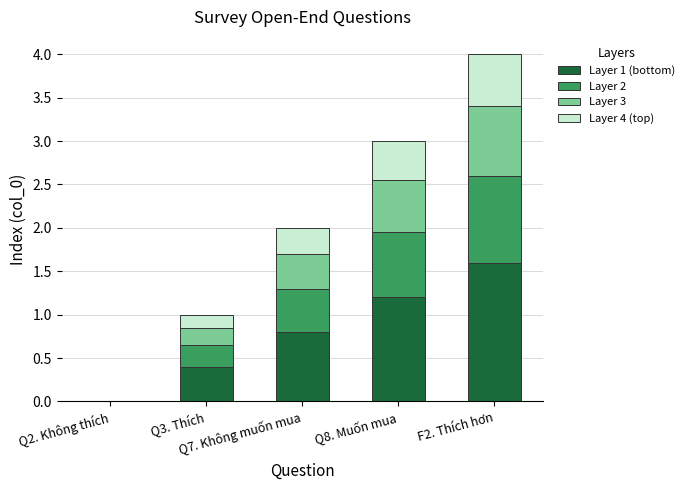

What is the sum of all Layer 1 (bottom) values?

4.0